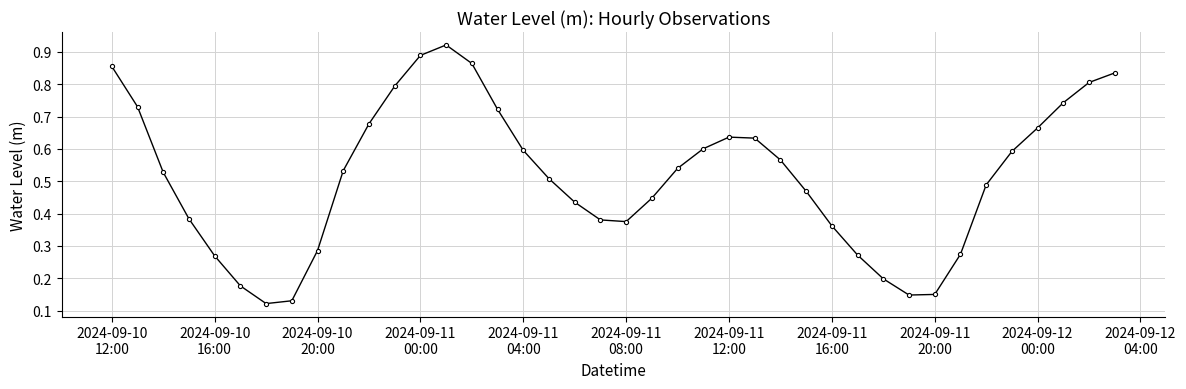

How many interior local peaks (higher than both neighbors) does the data have?

2